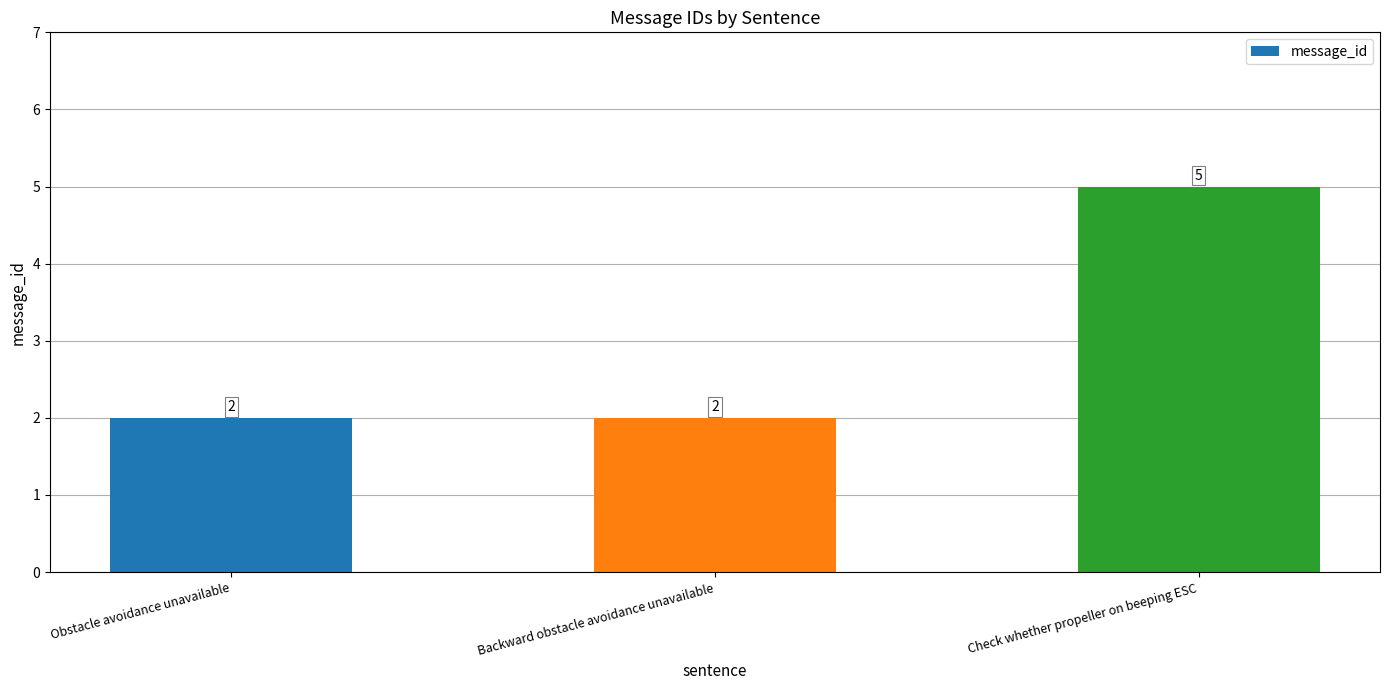

At which category does the chart reach its peak across all series?

Check whether propeller on beeping ESC